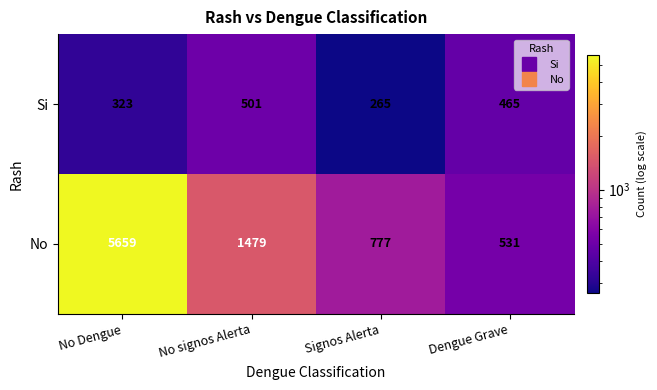

Count the number of data series in this chart.

2